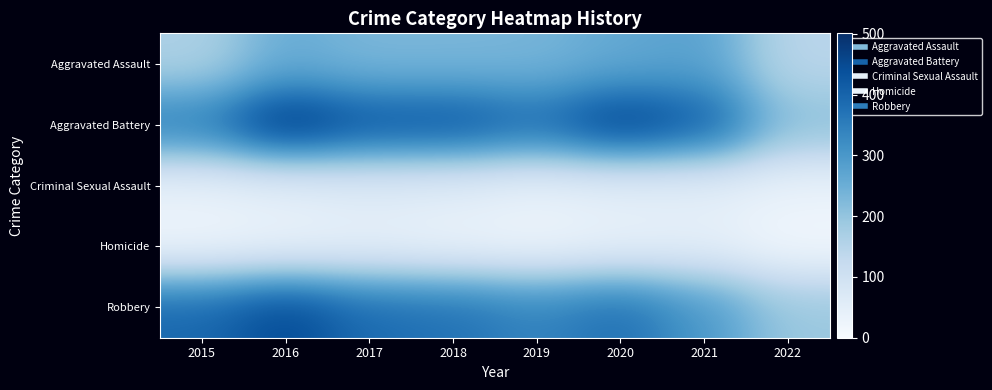

Reading right to left, transcribe all the data shown in this chart.

Aggravated Assault: 2022=143	2021=279	2020=261	2019=235	2018=231	2017=230	2016=255	2015=163
Aggravated Battery: 2022=213	2021=420	2020=478	2019=388	2018=436	2017=434	2016=501	2015=354
Criminal Sexual Assault: 2022=34	2021=50	2020=49	2019=40	2018=56	2017=62	2016=49	2015=38
Homicide: 2022=16	2021=46	2020=39	2019=24	2018=31	2017=42	2016=33	2015=23
Robbery: 2022=192	2021=301	2020=379	2019=340	2018=375	2017=386	2016=455	2015=393